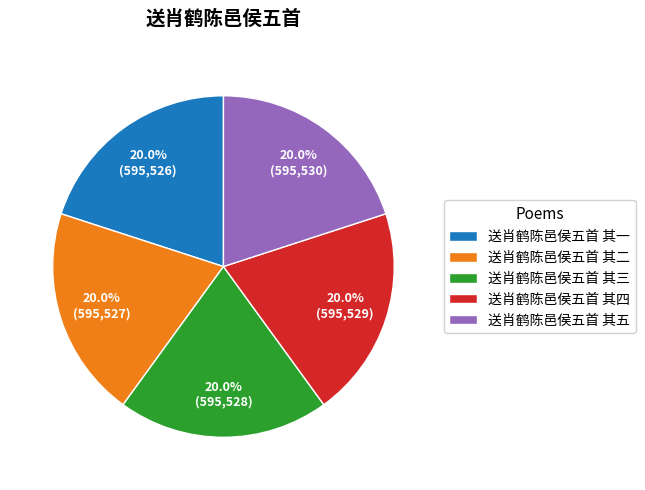

Is 送肖鹤陈邑侯五首 其四 the majority of the pie?

No